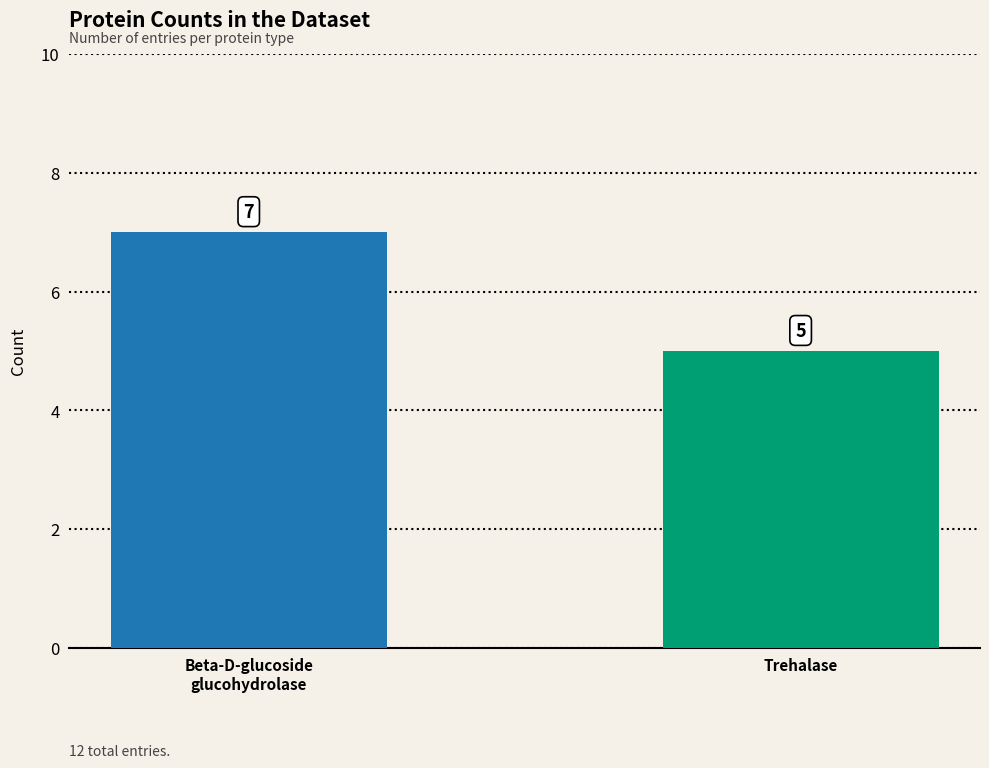

What position from the right is Trehalase?

1